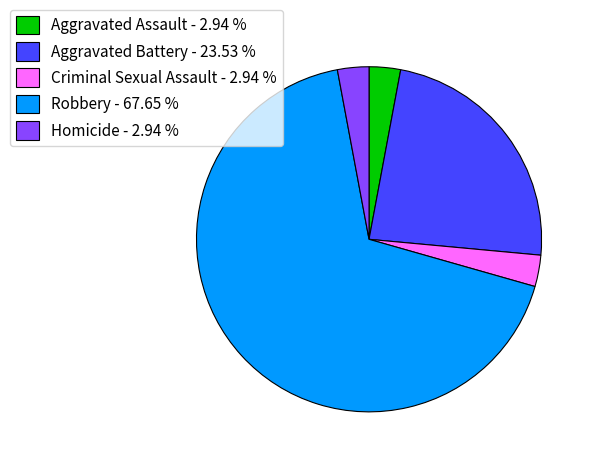

Which slice is the largest?

Robbery